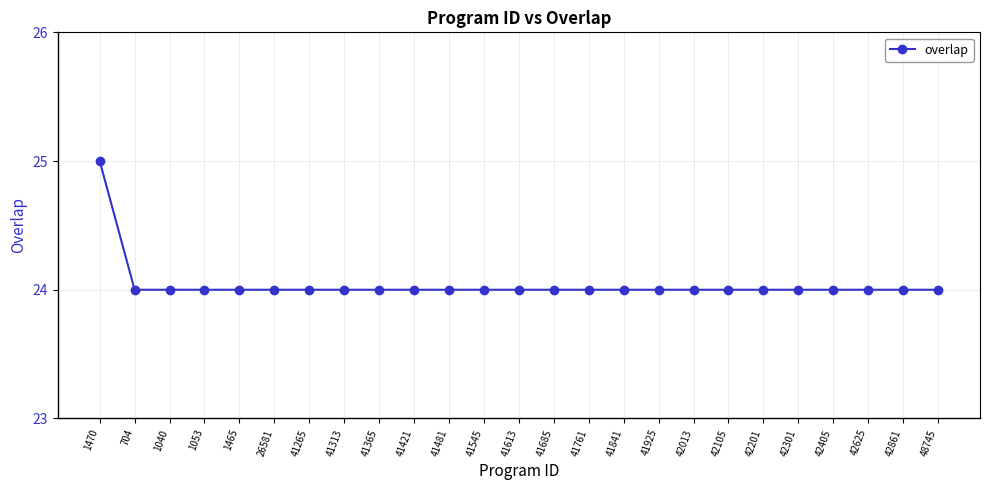

What is the greatest value displayed?

25